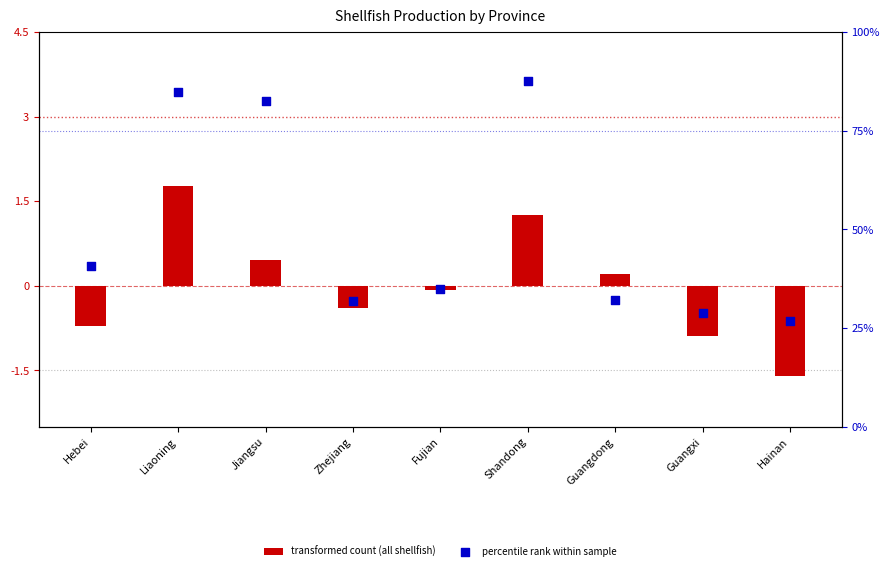

Which series has the widest spread of Y values?

percentile rank within sample